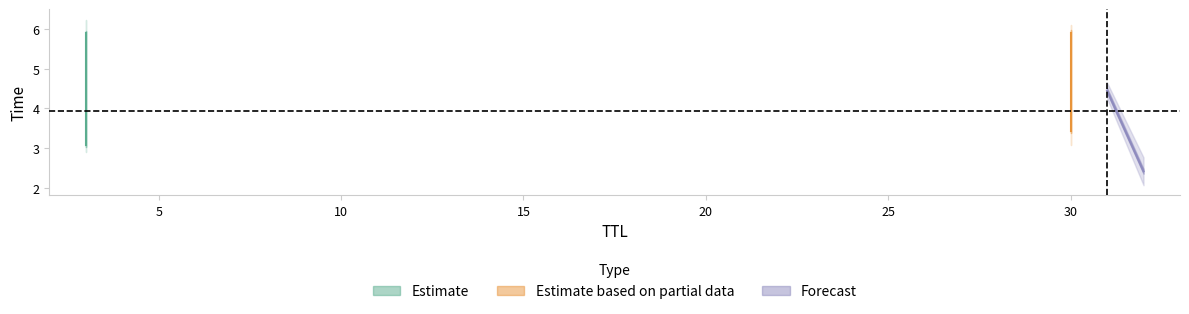

Reading left to right, what are all the values shown in this chart?

2.4	3.1	3.4	4.4	5.9	5.9